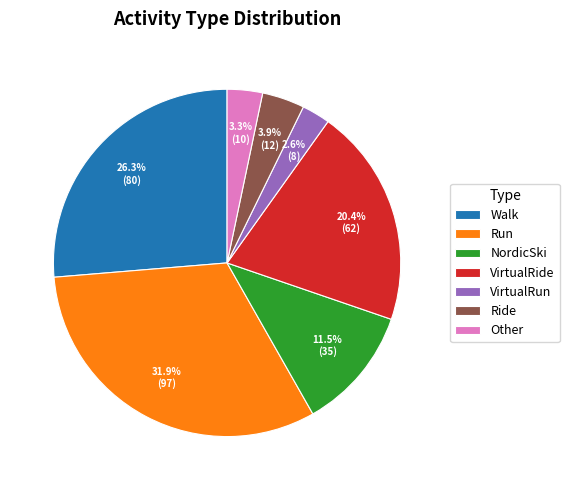

Which slice is the smallest?

VirtualRun